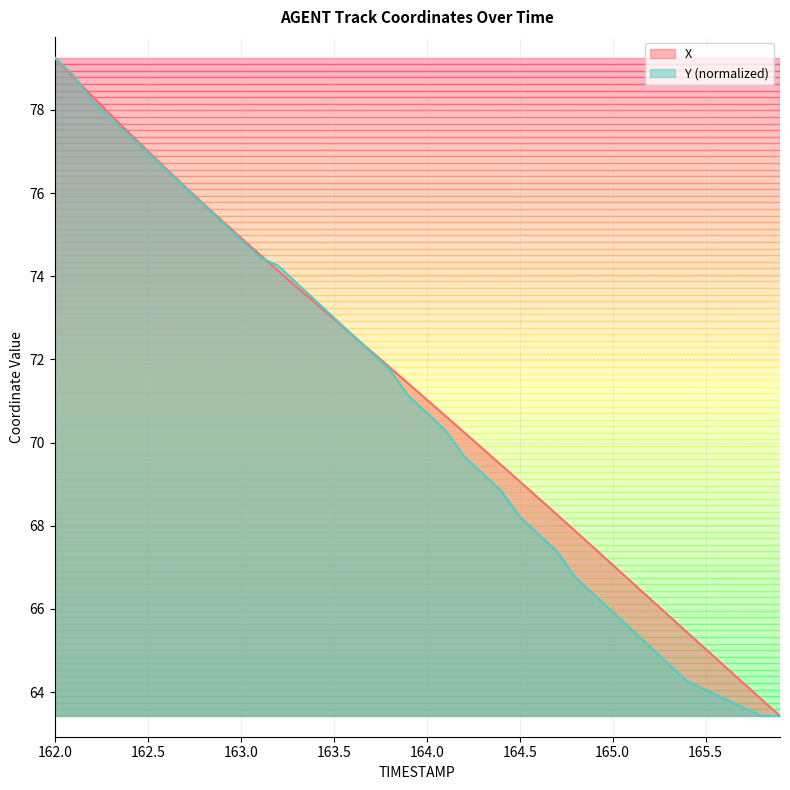

Reading left to right, transcribe all the data shown in this chart.

X: 79.3	78.8	78.3	77.9	77.4	77.0	76.6	76.2	75.7	75.3	74.9	74.5	74.1	73.7	73.4	73.0	72.6	72.2	71.8	71.4	71.0	70.6	70.2	69.9	69.5	69.1	68.7	68.3	67.9	67.5	67.1	66.7	66.2	65.8	65.4	65.0	64.6	64.2	63.8	63.4
Y: 79.3	78.8	78.2	77.8	77.4	77.0	76.5	76.1	75.7	75.3	74.9	74.5	74.3	73.8	73.4	73.0	72.6	72.2	71.8	71.1	70.7	70.3	69.7	69.3	68.8	68.2	67.8	67.4	66.8	66.3	65.9	65.5	65.1	64.7	64.3	64.1	63.8	63.6	63.4	63.4